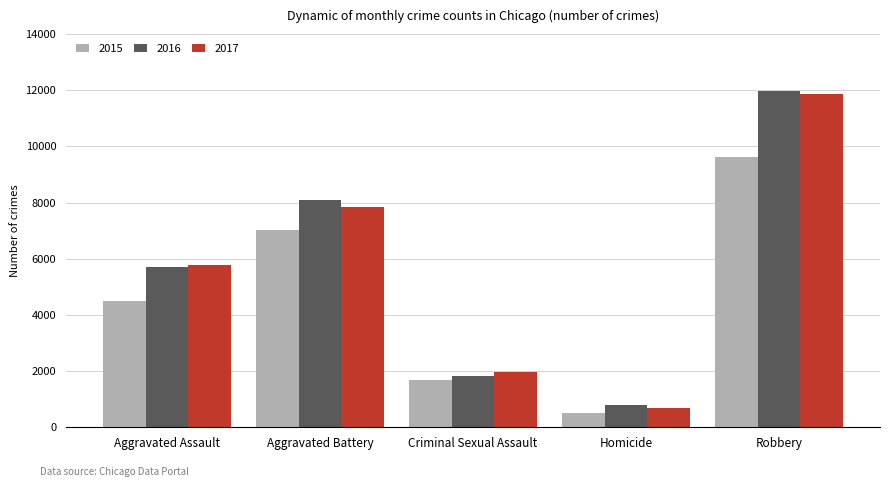

Which series has the widest spread of values?

2017